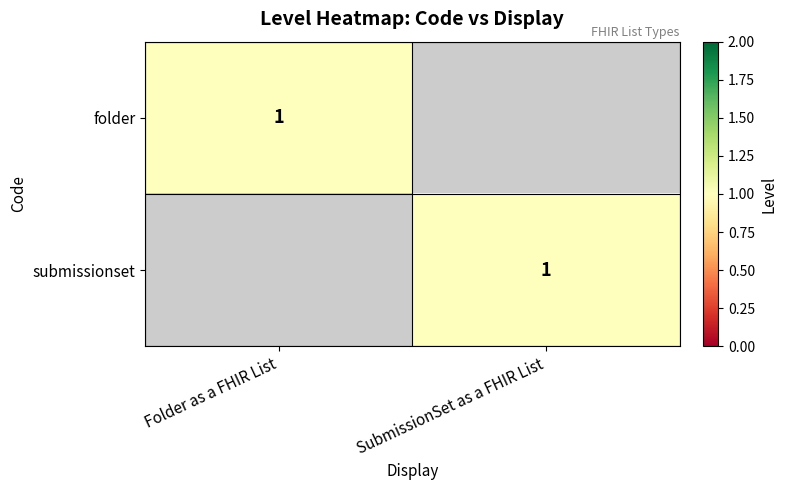

Is it true that submissionset equals 0 at SubmissionSet as a FHIR List?

False